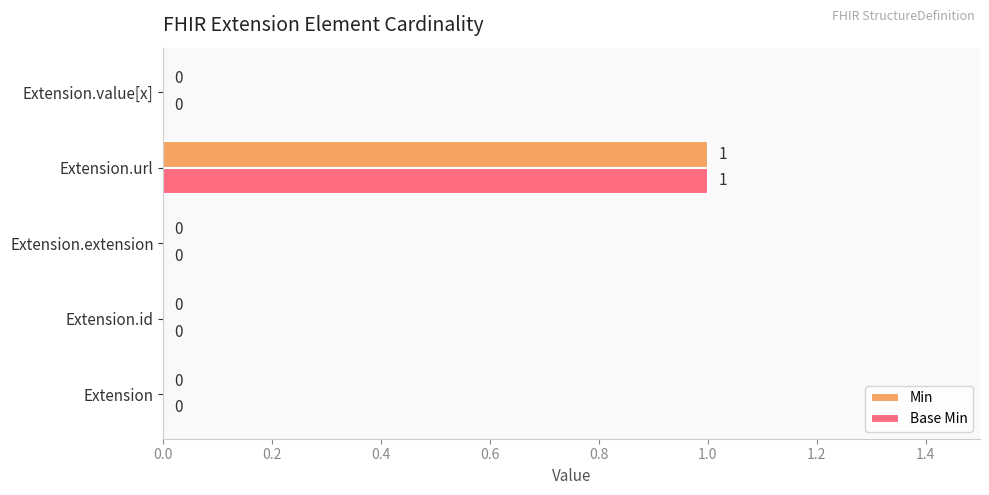

Is the value of Base Min at Extension.url greater than the value of Min at Extension?

Yes